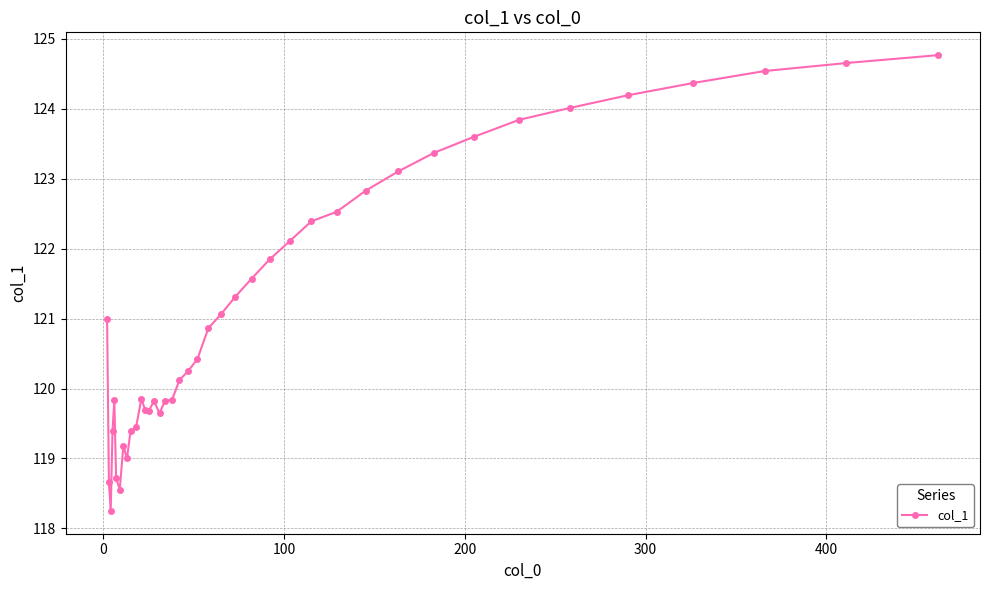

What is the value of the 17th point from the left?

119.8